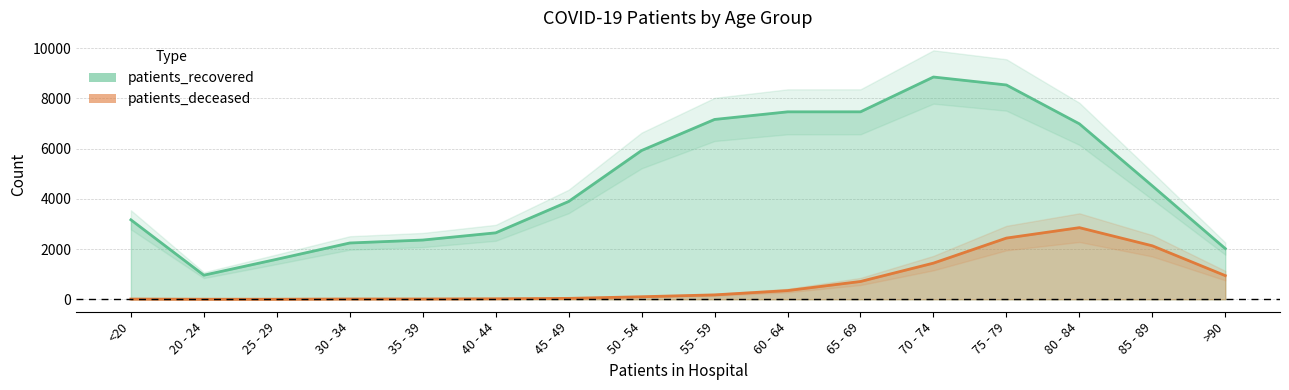

At how many categories does at least one series exceed 4288?

8